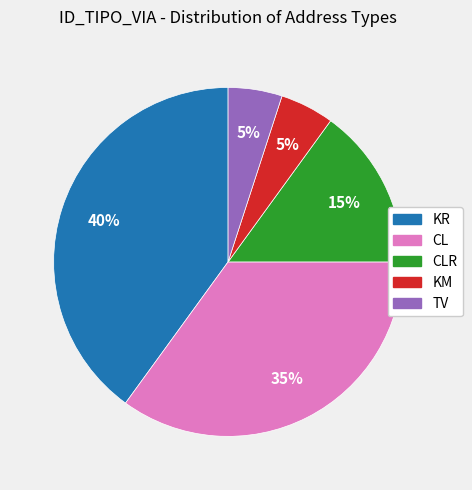

The TV slice represents 5% of the pie. True or false?

True